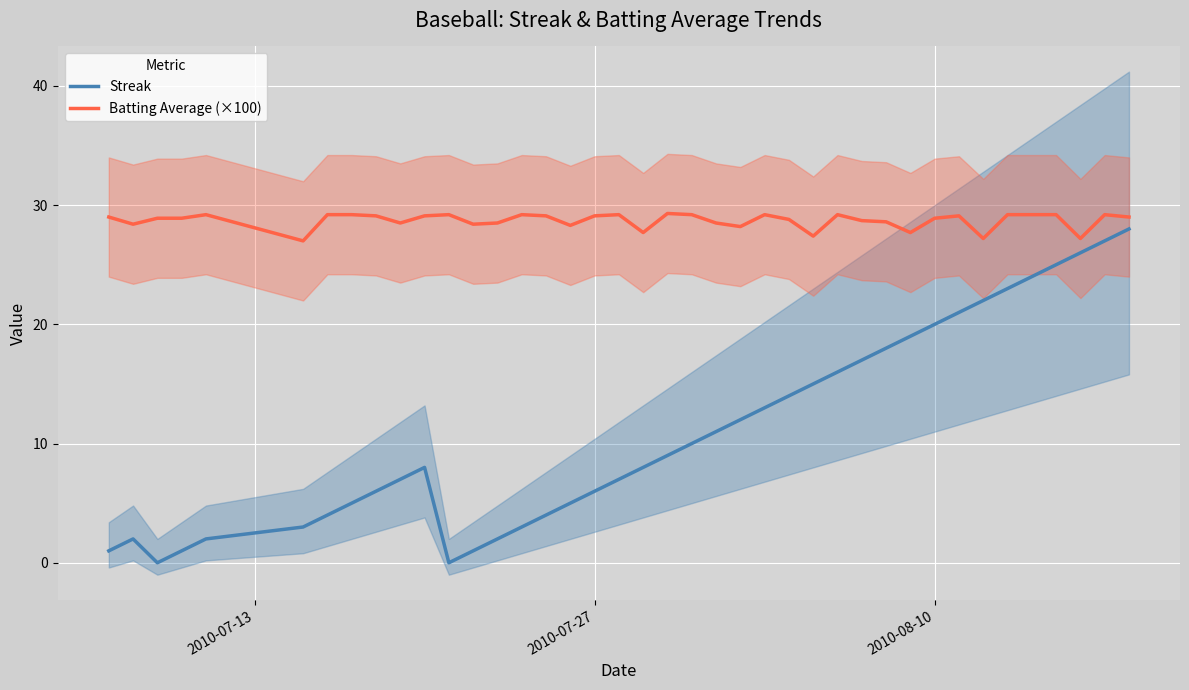

What is the lowest value of the Batting Average (×100) series?

27.0